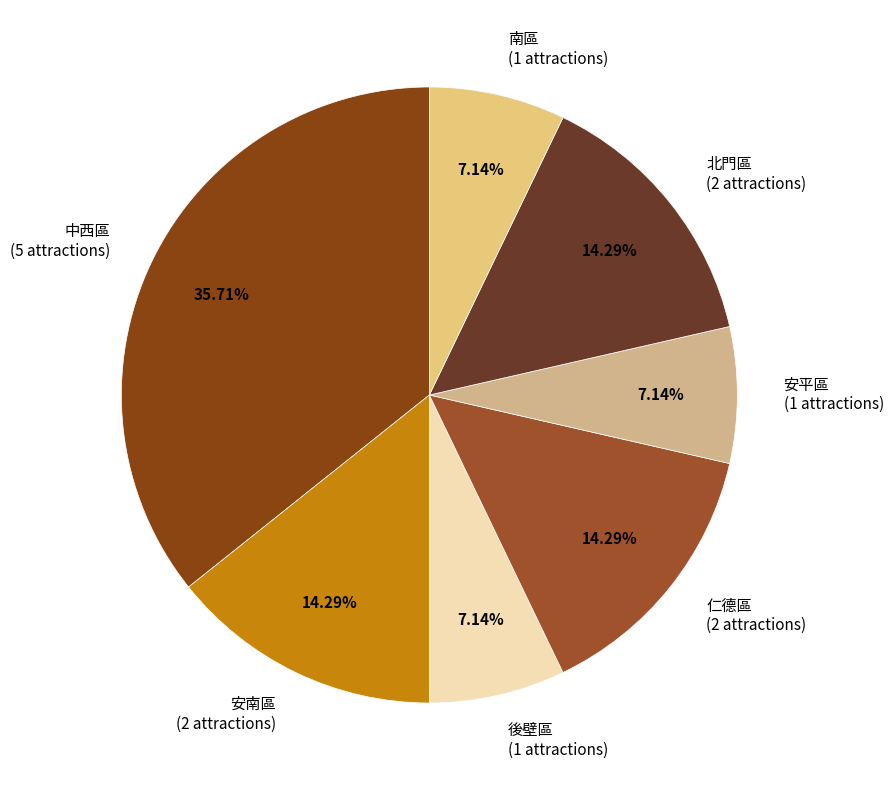

Between 後壁區 and 仁德區, which is larger?

仁德區